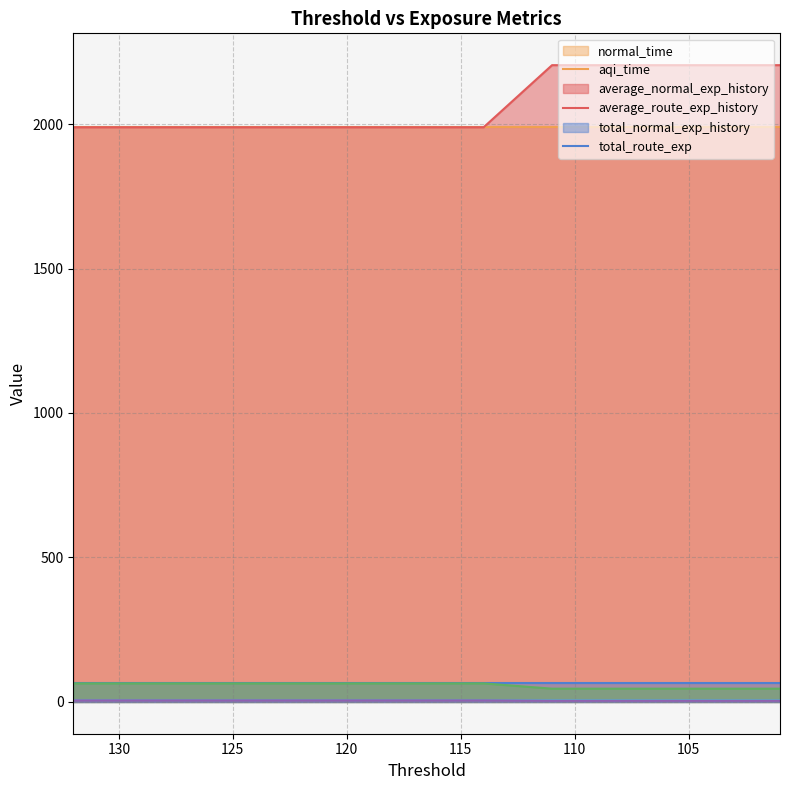

True or false: average_route_exp_history and aqi_time cross at least once.

False